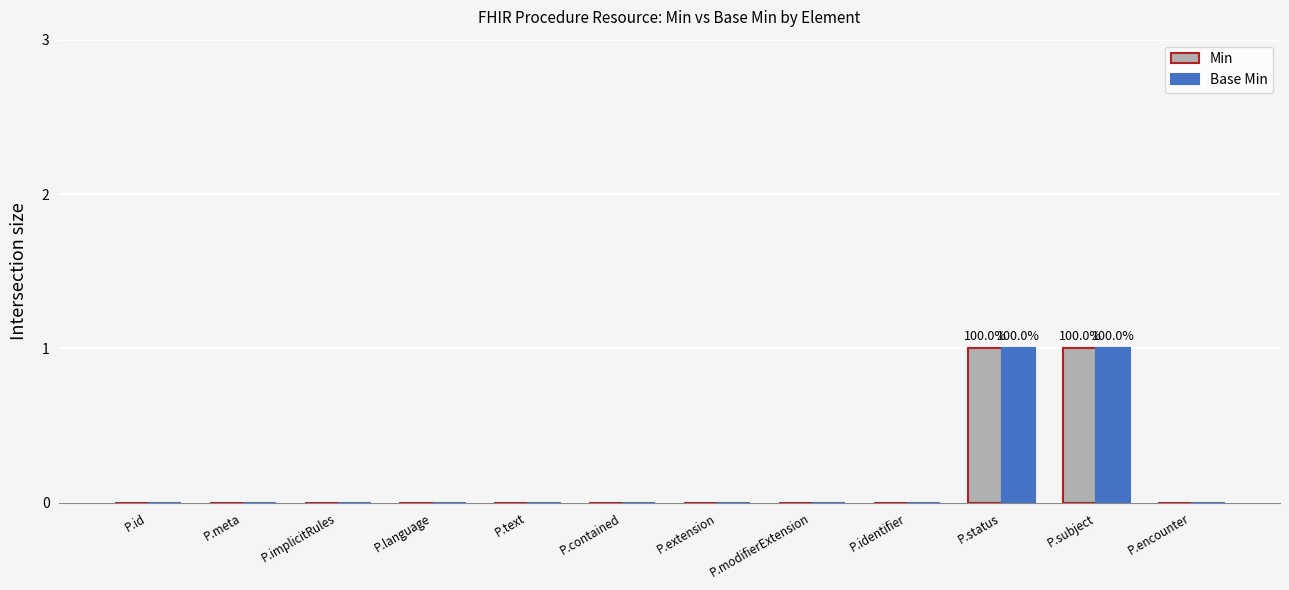

Does the chart contain stacked bars?

No